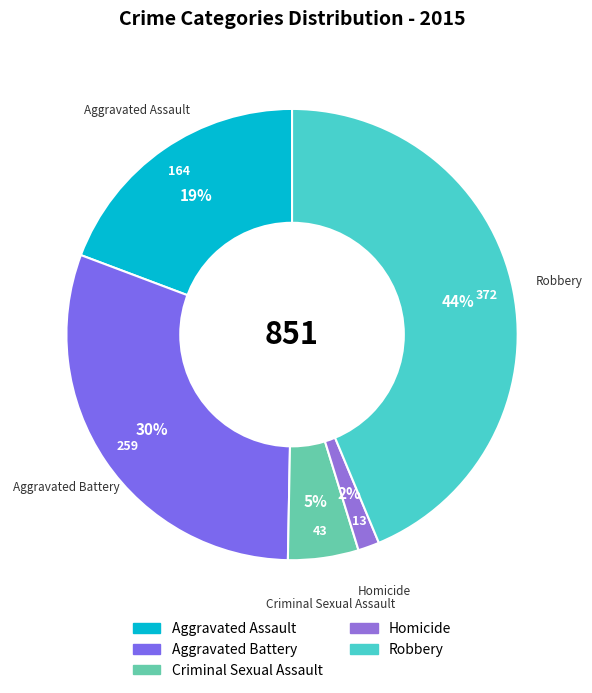

Is the sum of Homicide and Robbery greater than half?

No